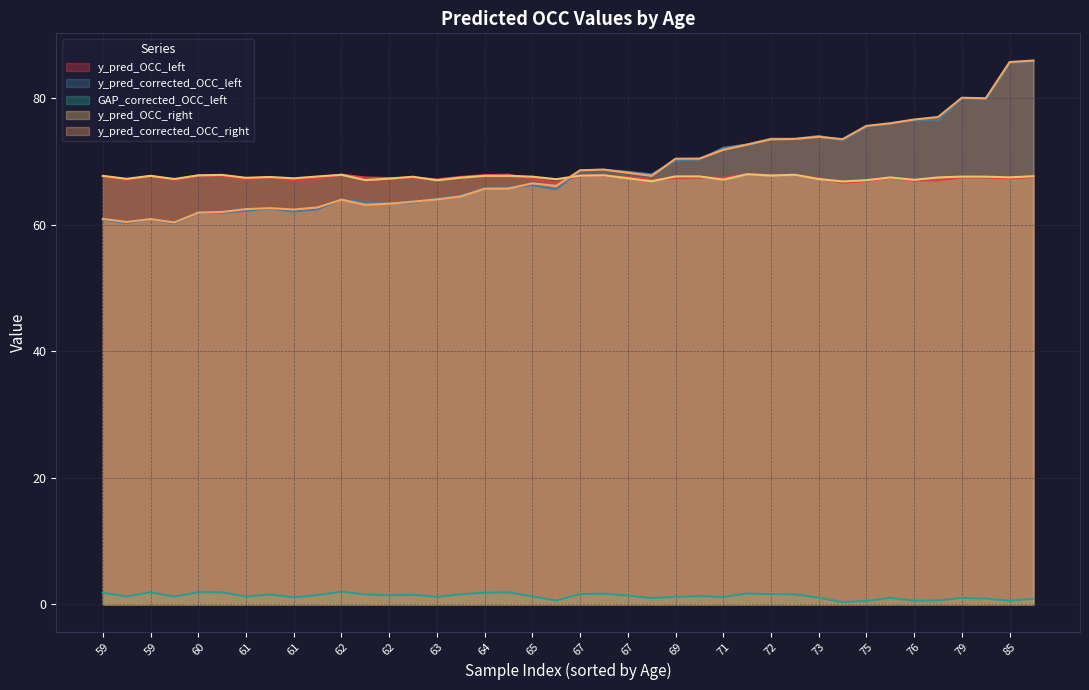

How many interior local peaks does the y_pred_OCC_right series have?

11